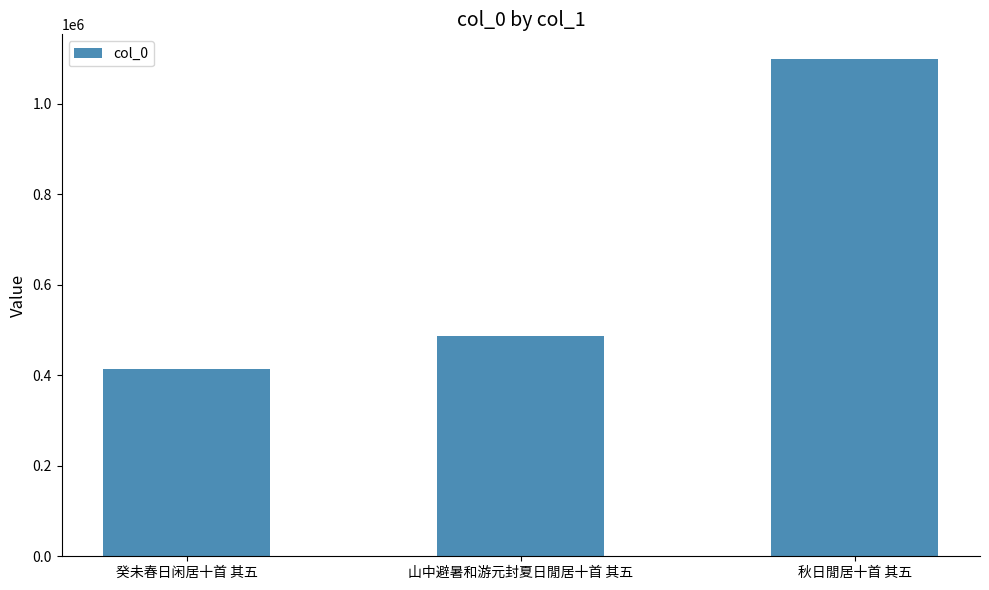

What value does the data have at 癸未春日闲居十首 其五, to the nearest 10?

413290